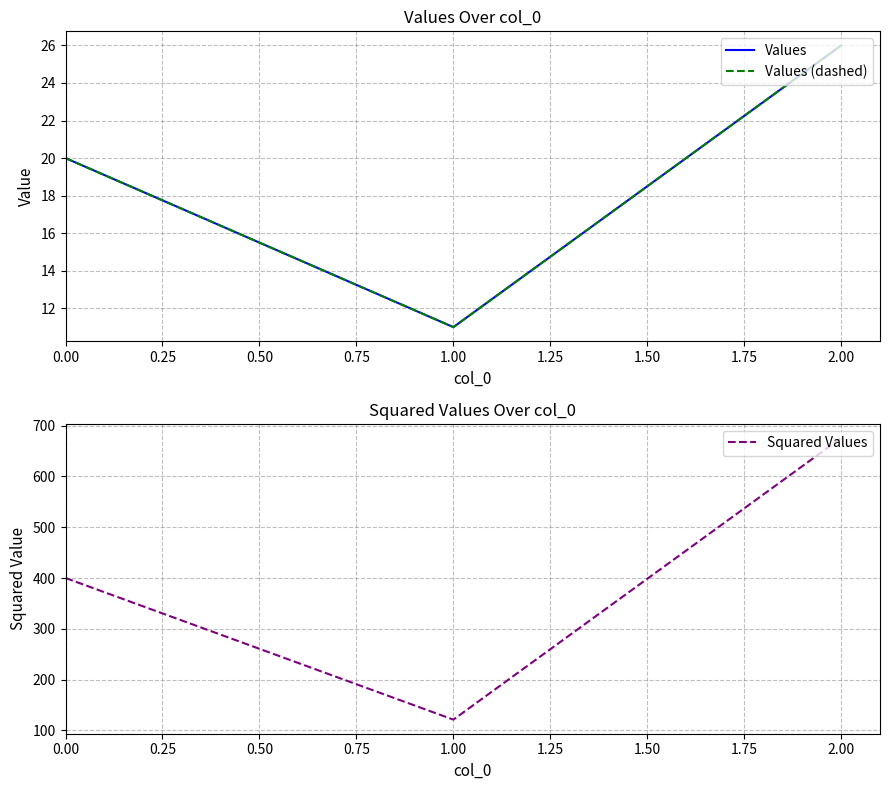

What is the approximate value of Squared Values at 0.00, to the nearest 10?

400